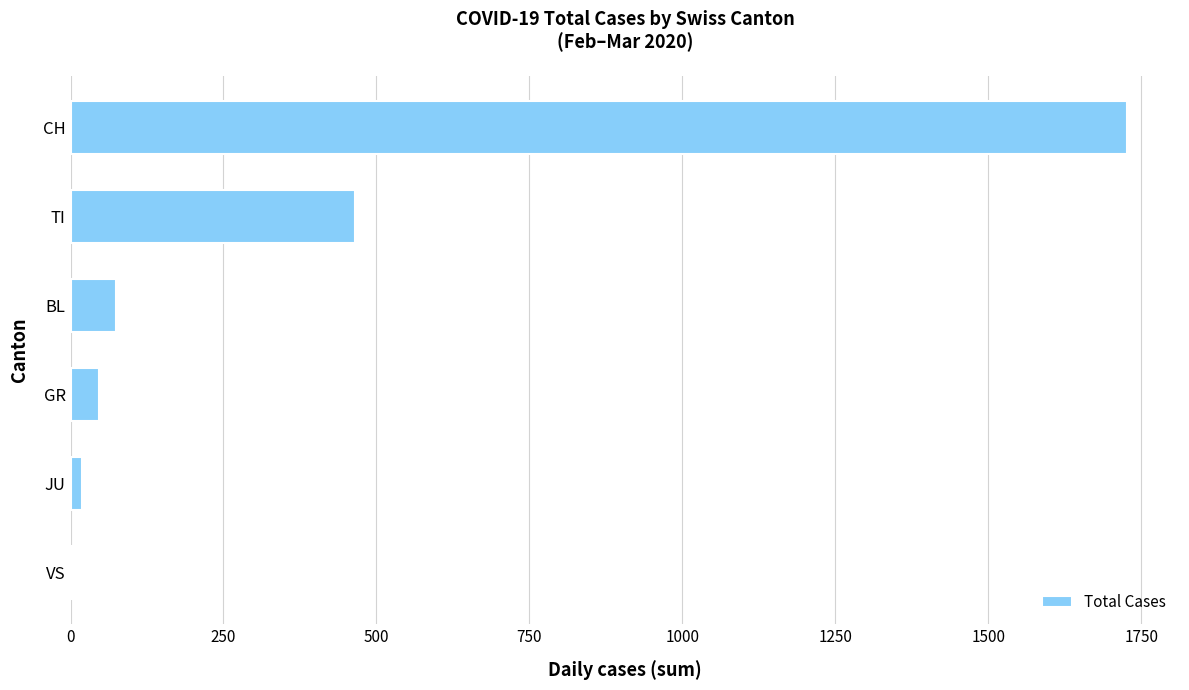

Where is the data nearest to the value 864?

TI